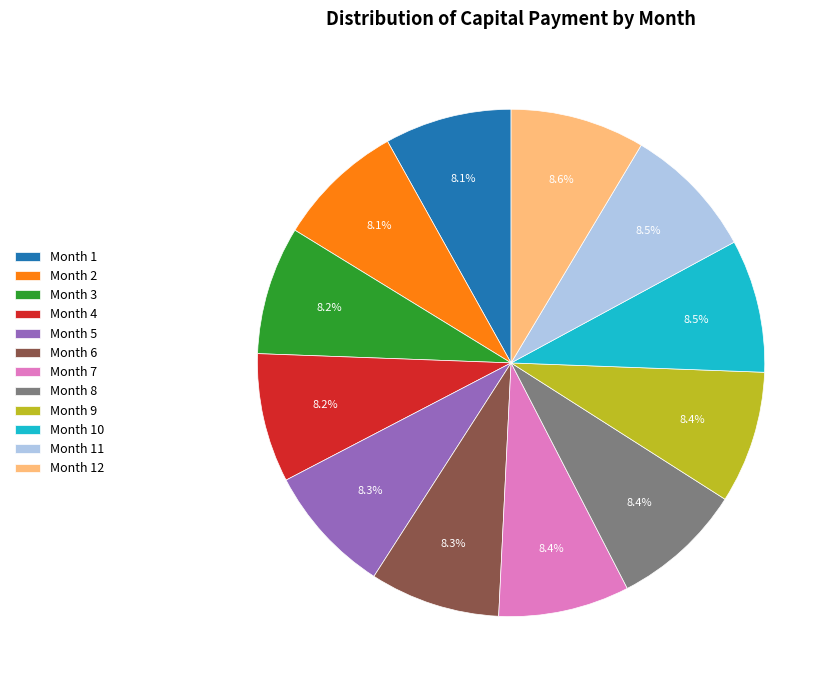

Approximately how many times larger is the value at Month 9 compared to Month 2?

1.0